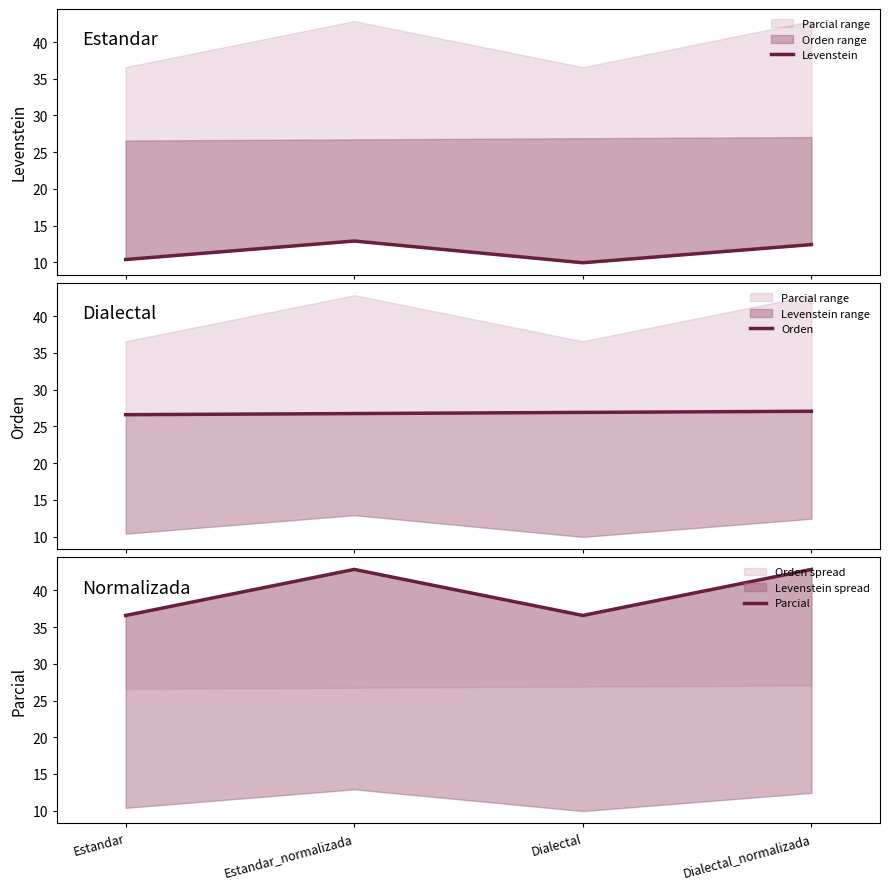

True or false: Orden and Levenstein cross at least once.

False